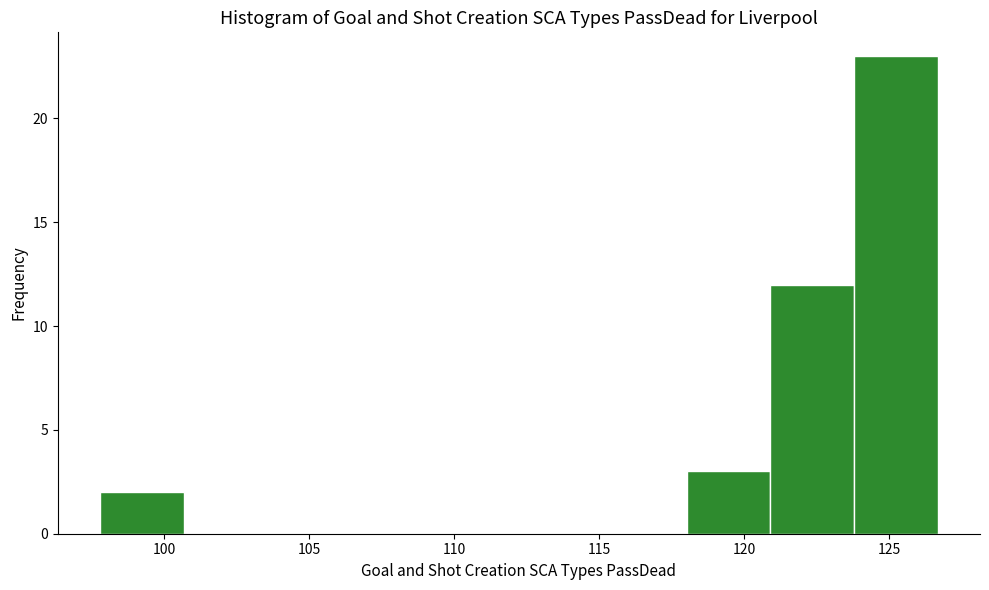

Which range on the x-axis has the tallest bar?

124.0 to 126.5